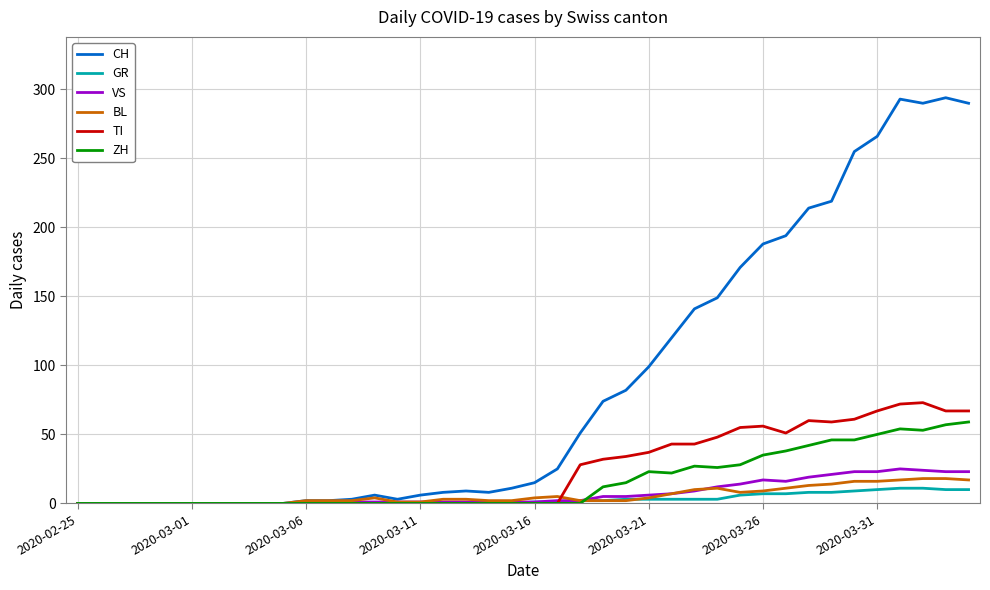

Which series has the largest total across all categories?

CH